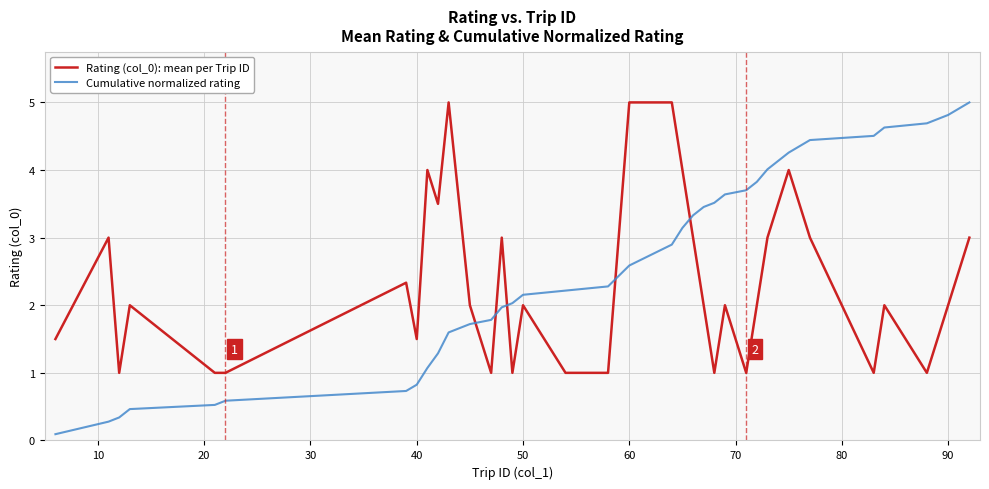

Which series has the widest spread of values?

Cumulative normalized rating